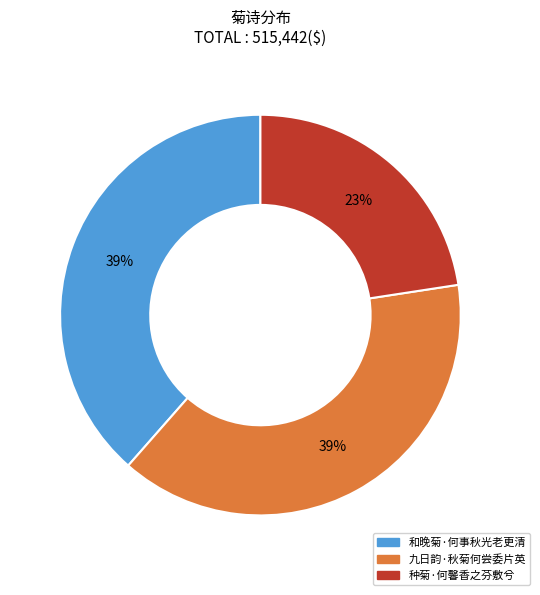

Which category has the smallest portion of the pie?

种菊·何馨香之芬敷兮